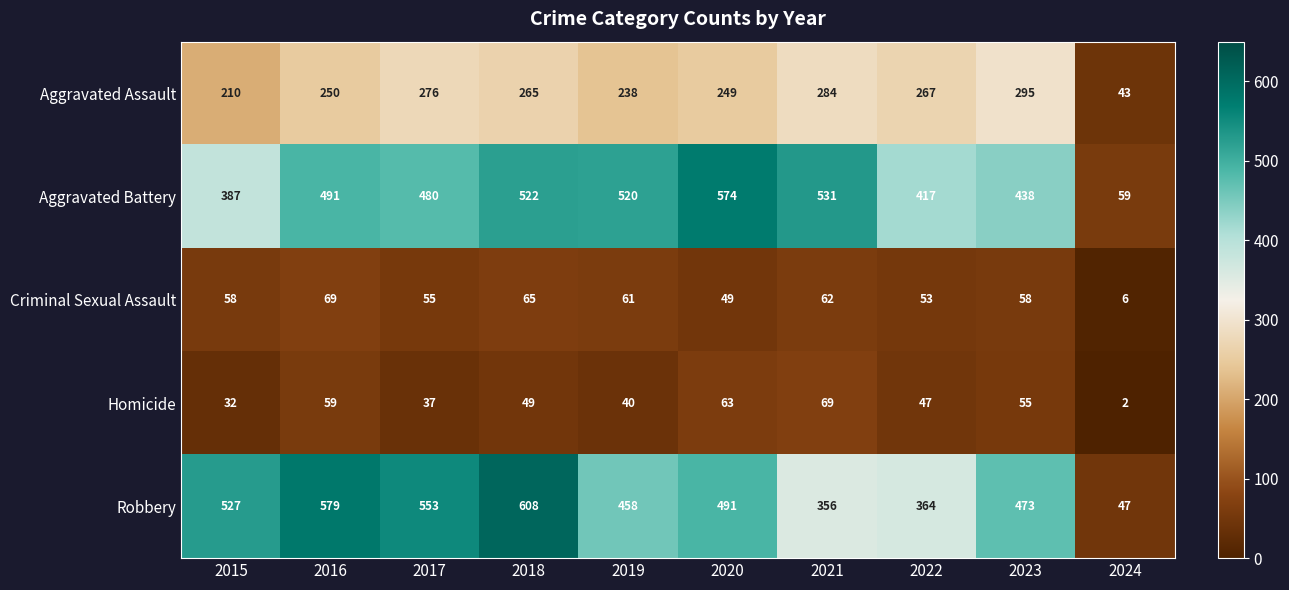

The value of Homicide at 2016 is 59. True or false?

True